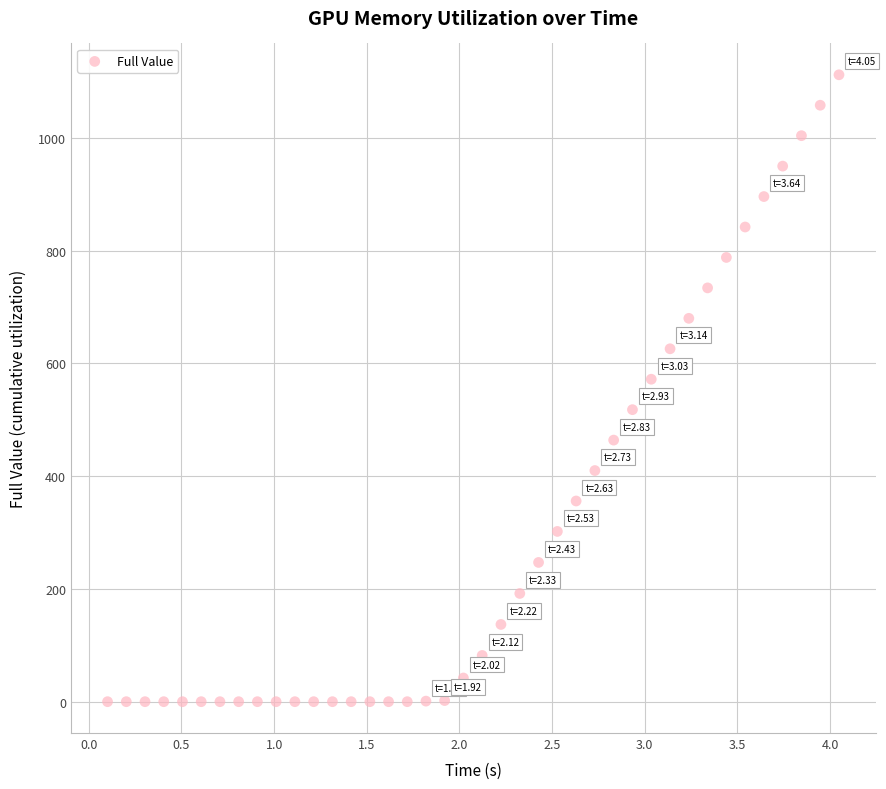

What is the range of Y values (max minus min)?

1112